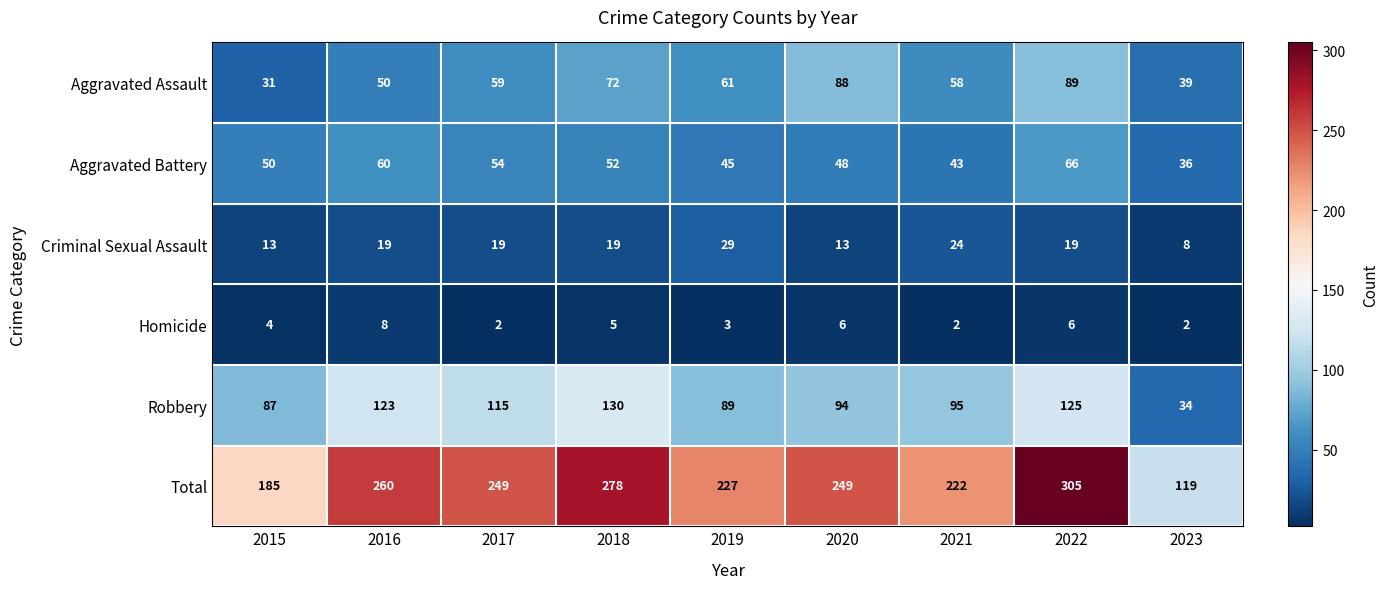

The Homicide series shows 5 at 2018. True or false?

True